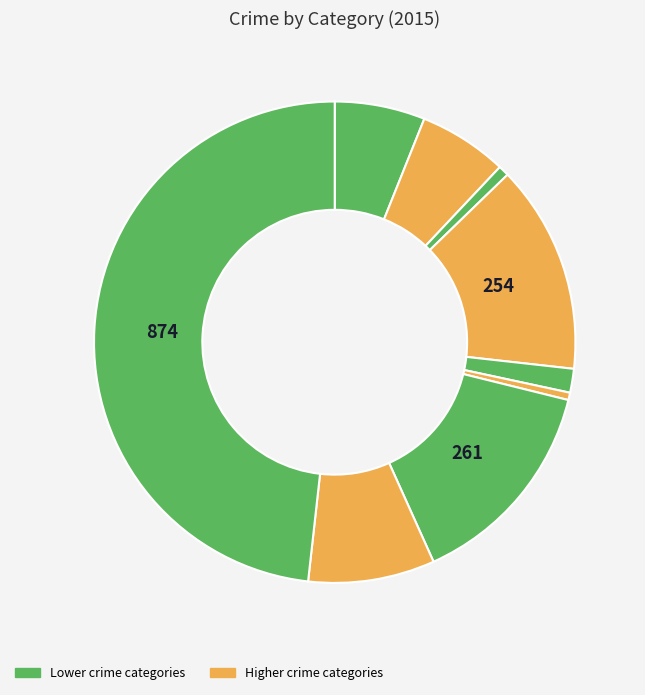

How many slices are in this pie chart?

9